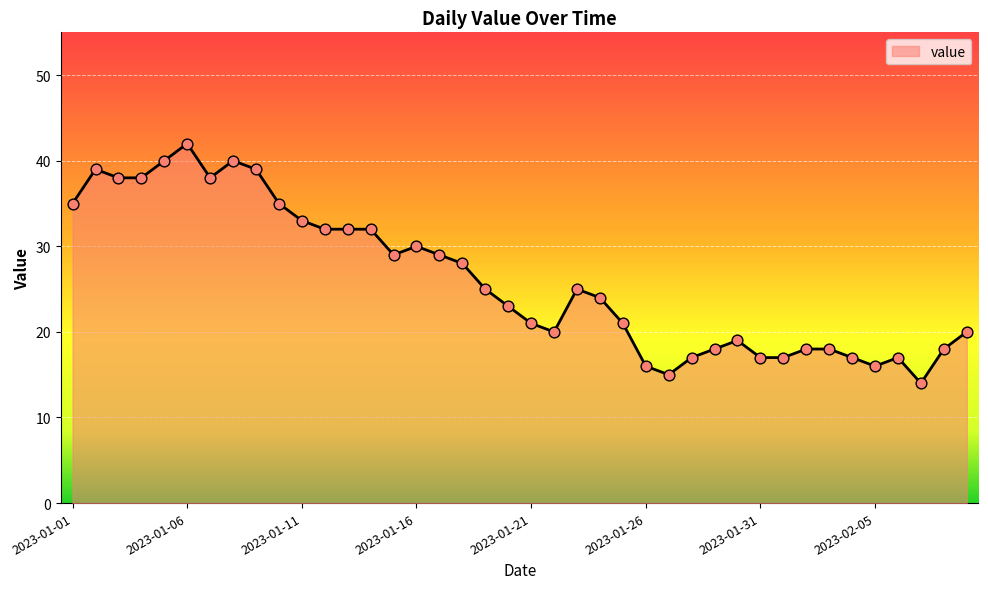

What is the difference between the maximum and minimum values?

28